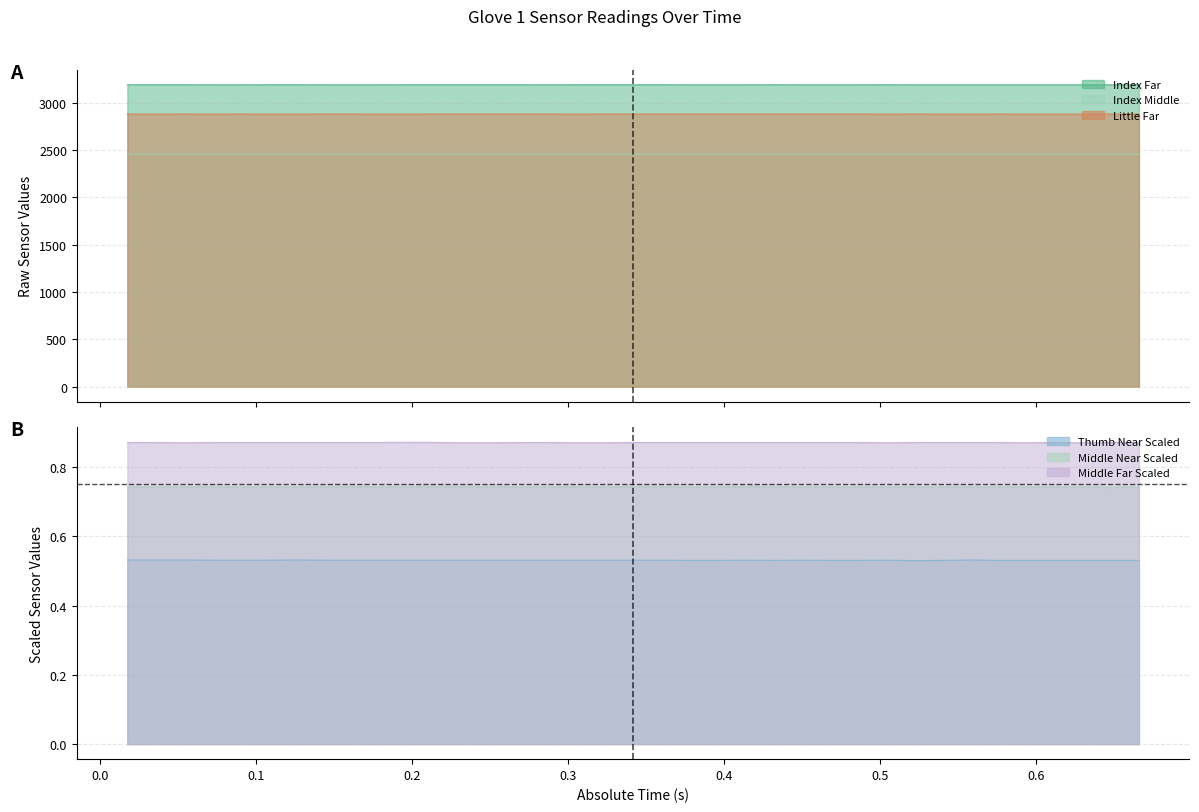

What is the sum of all Thumb Near Scaled values?

19.6